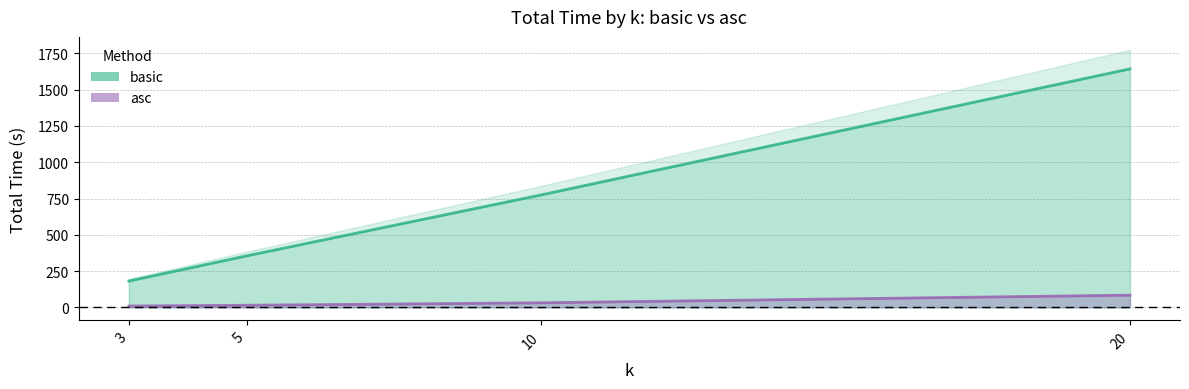

Reading right to left, what are all the values shown in this chart?

basic: 1643.6	775.3	355.4	181.9
asc: 84.5	32.0	14.9	9.8